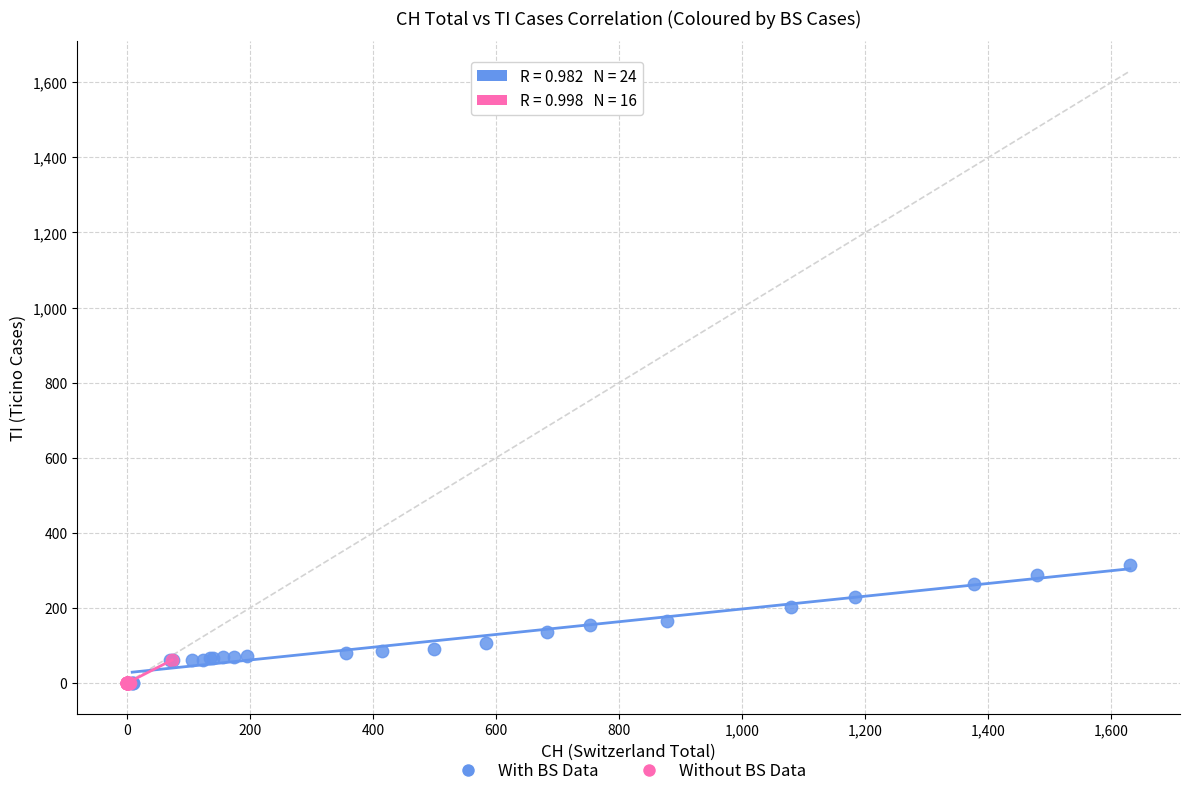

Which series contains the highest Y value?

With BS Data